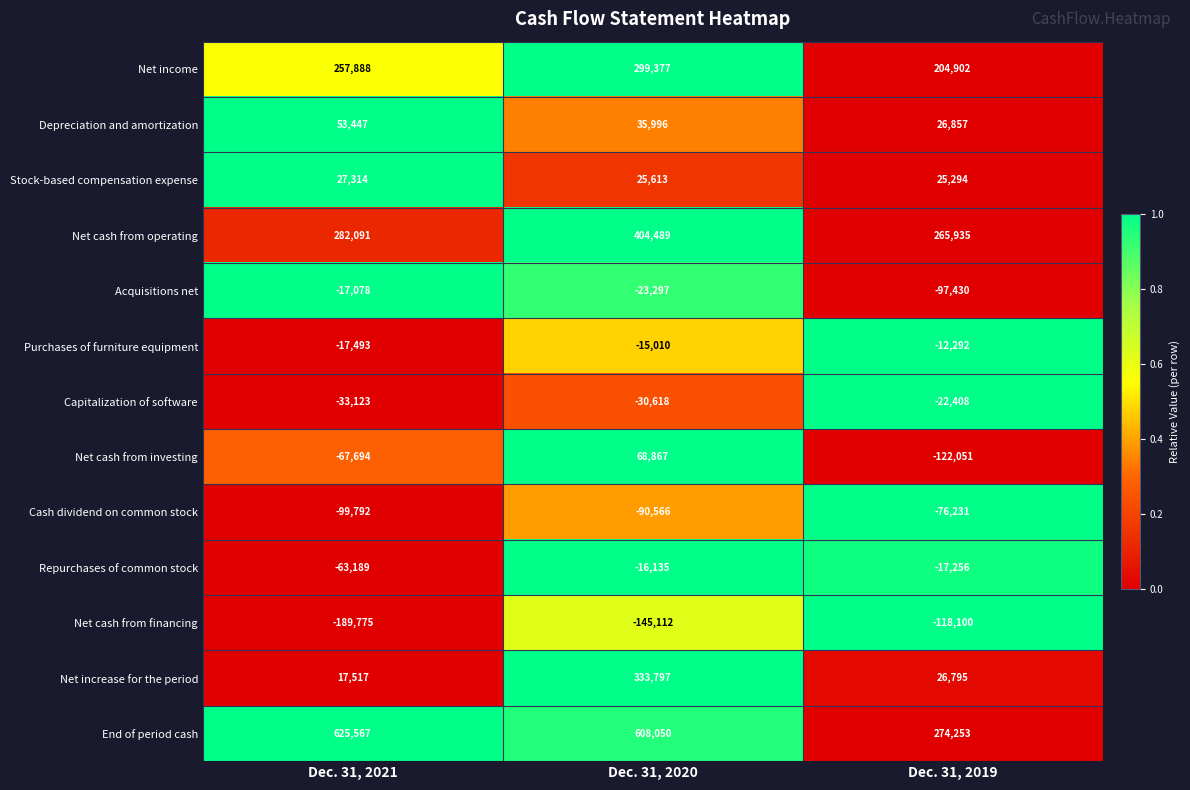

At how many categories does at least one series exceed 0?

3